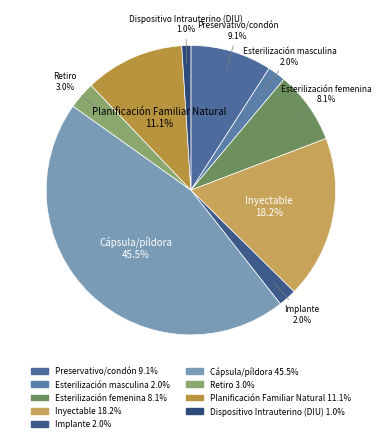

Does Esterilización masculina represent more than half of the total?

No